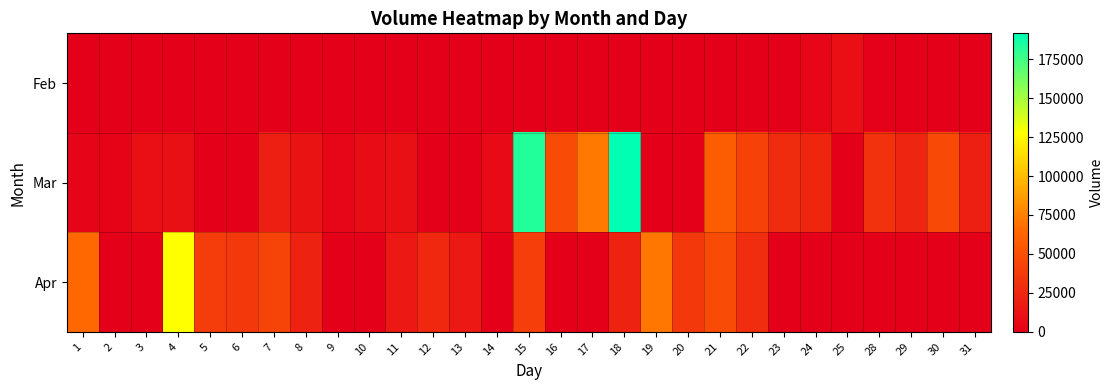

How many distinct data groups are displayed?

3